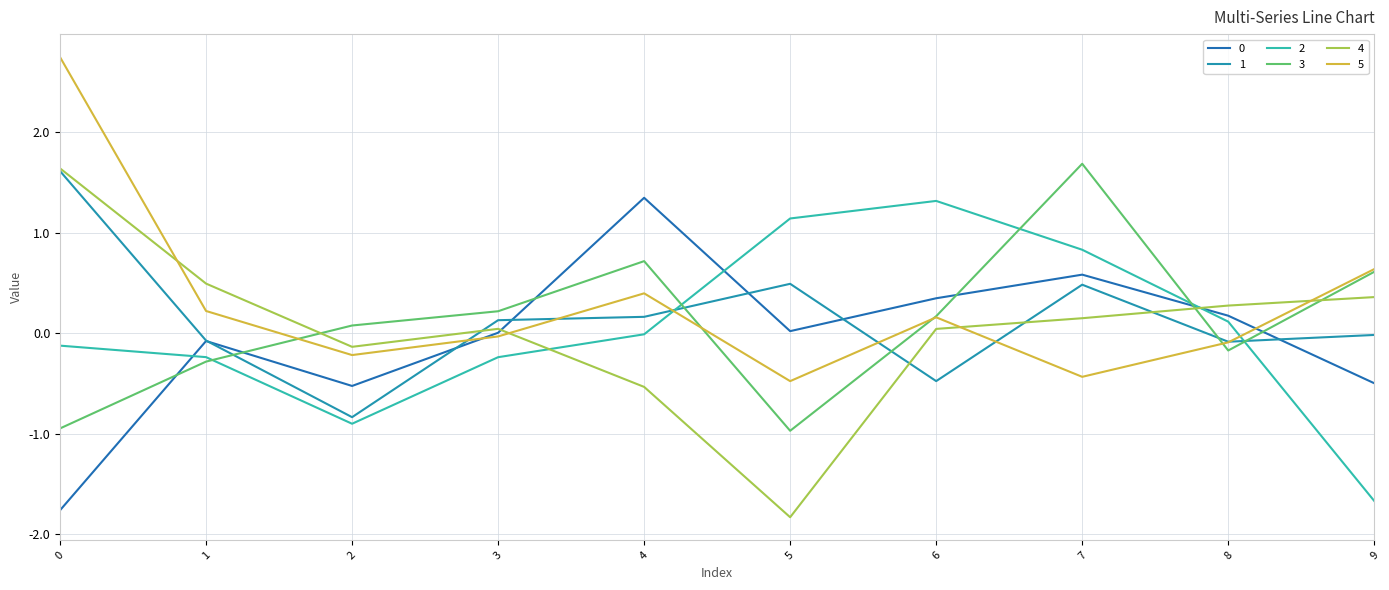

True or false: 2 has a value of -0.2 at 1.

True